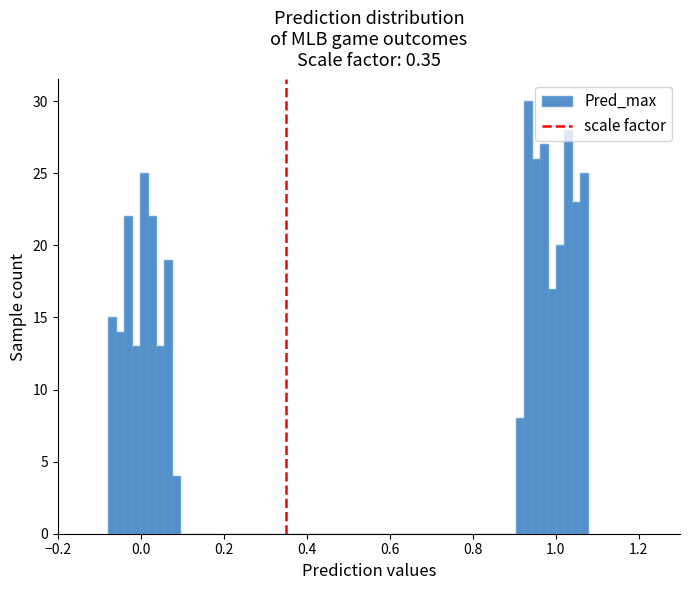

Read against the x-axis, roughly where is the centre of the tallest bar?

0.94